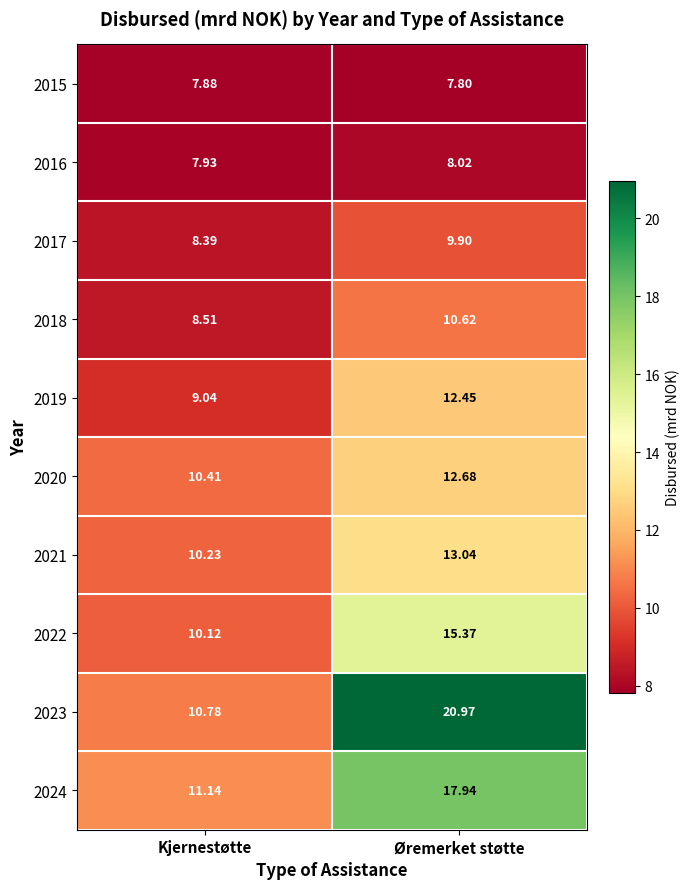

Count the number of categories in the chart.

2